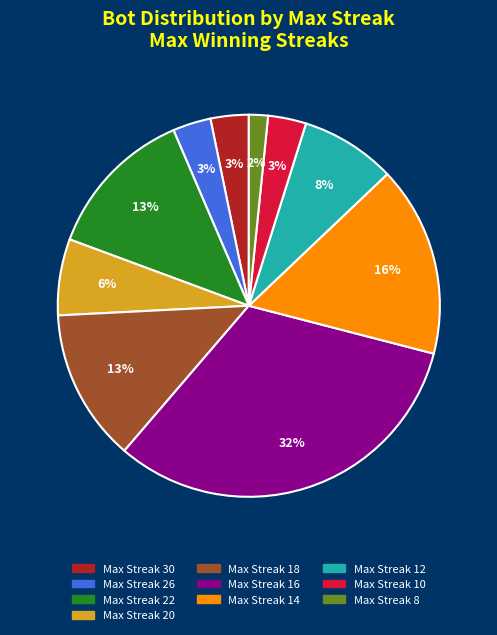

Combined, do Max Streak 26 and Max Streak 22 account for over 50%?

No